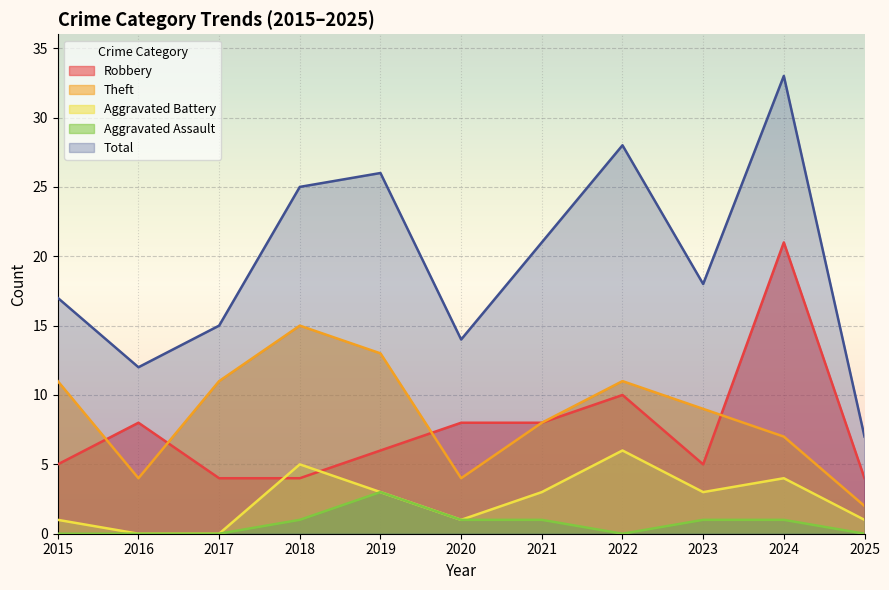

True or false: Aggravated Assault has more than 2 points higher than both neighbors.

False